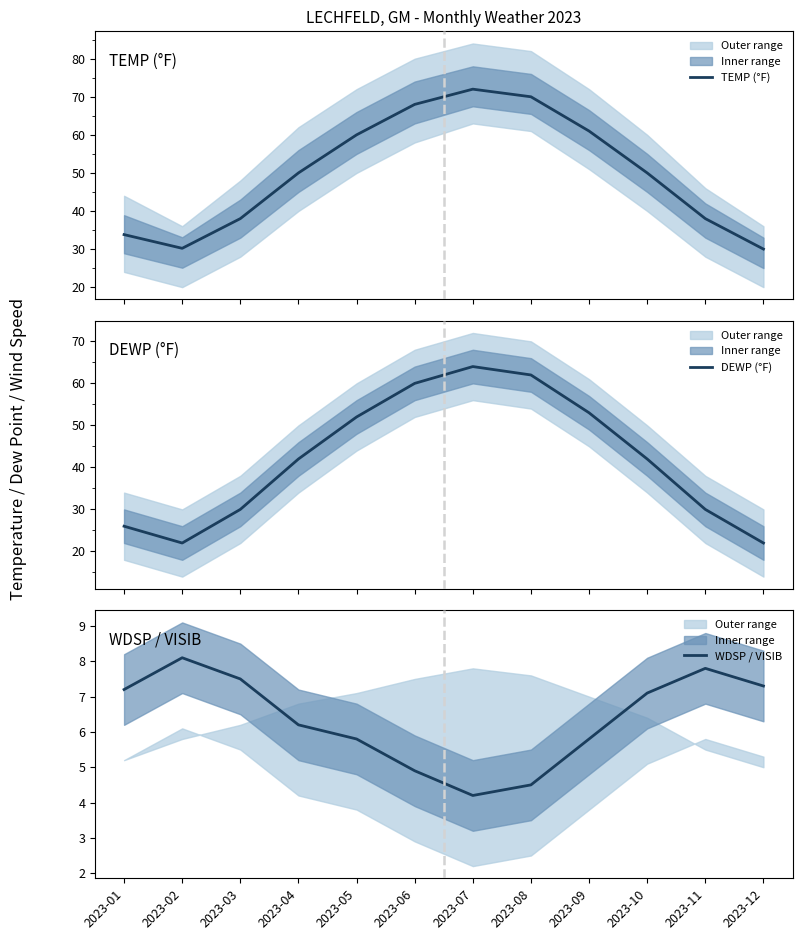

Which label corresponds to the smallest value in the chart?

2023-07